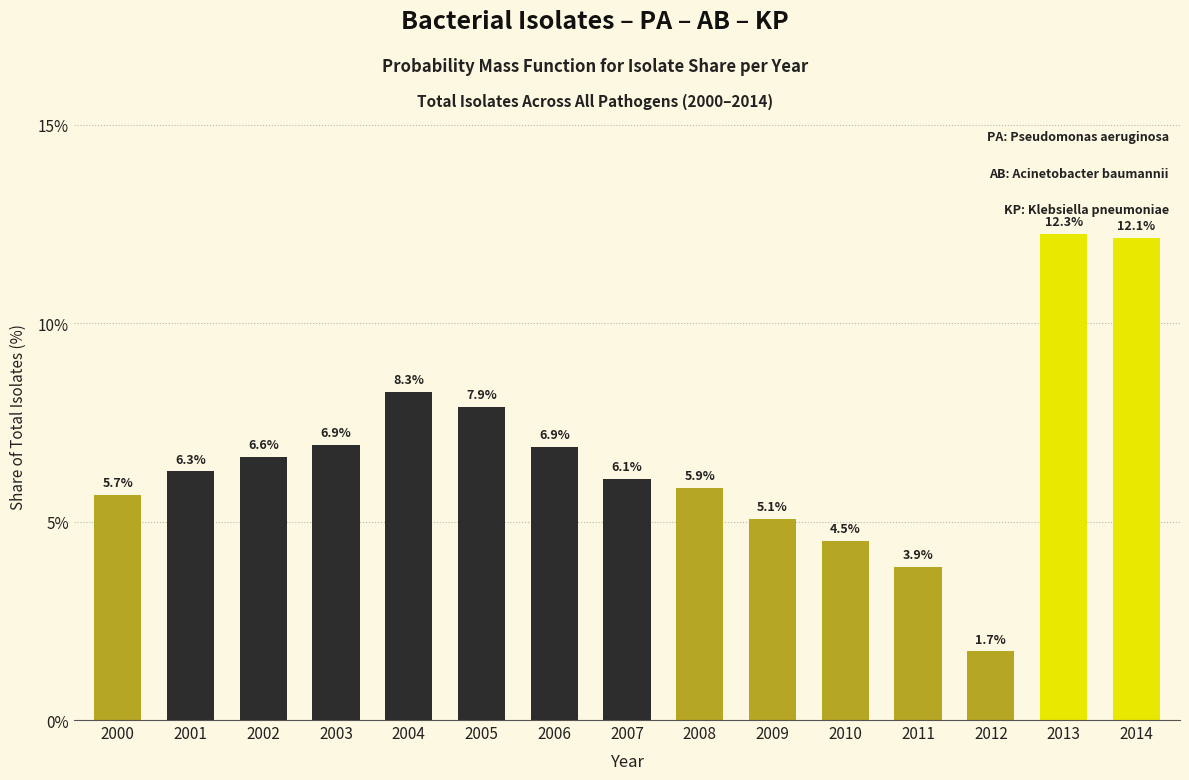

Reading left to right, list all the values displayed in this chart.

5.7	6.3	6.6	6.9	8.3	7.9	6.9	6.1	5.9	5.1	4.5	3.9	1.7	12.3	12.1